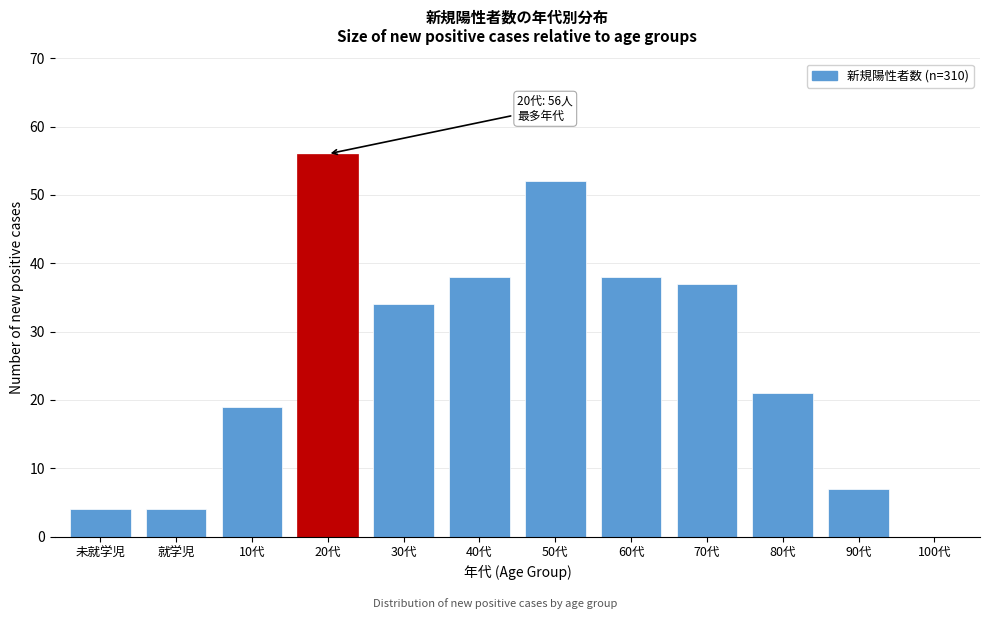

Reading left to right, list all the values displayed in this chart.

未就学児=4	就学児=4	10代=19	20代=56	30代=34	40代=38	50代=52	60代=38	70代=37	80代=21	90代=7	100代=0